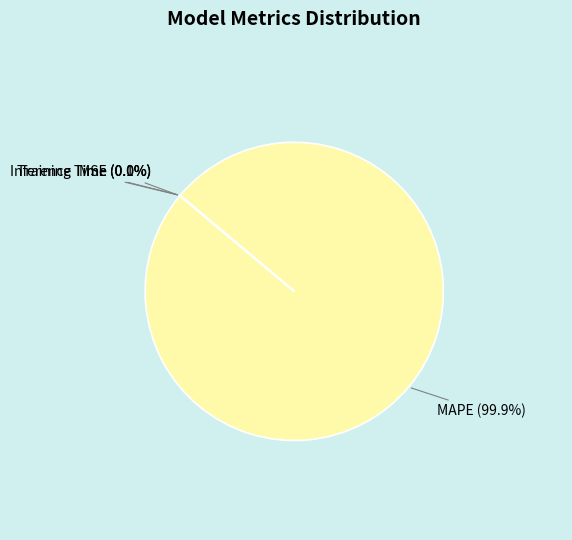

What is the largest slice in the pie chart?

MAPE